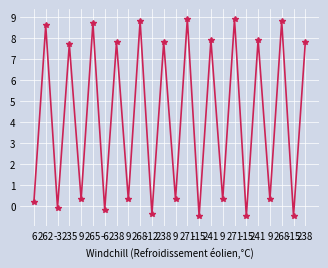

Reading left to right, what are all the values shown in this chart?

6=0.2	262=8.6	-3=-0.1	235=7.7	9=0.3	265=8.7	-6=-0.2	238=7.8	9=0.3	268=8.8	-12=-0.4	238=7.8	9=0.3	271=8.9	-15=-0.5	241=7.9	9=0.3	271=8.9	-15=-0.5	241=7.9	9=0.3	268=8.8	-15=-0.5	238=7.8